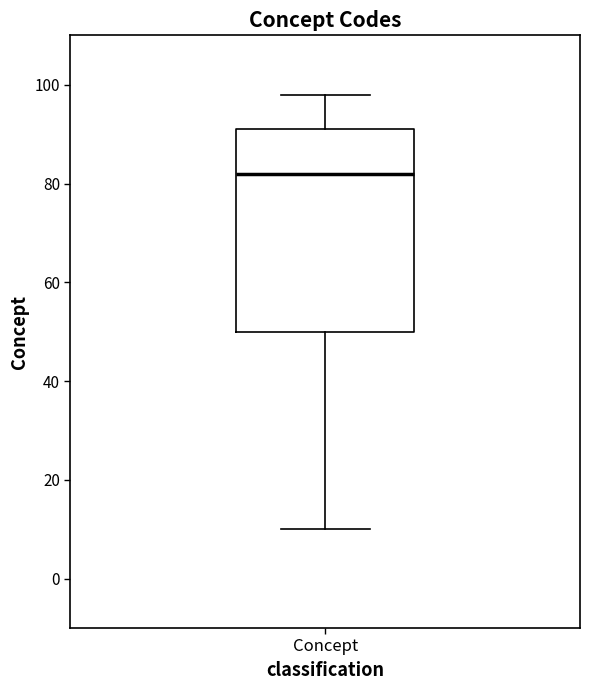

Where is the lower edge of the box for Concept on the y-axis? The values are not printed on the chart, so give them approximately, as read against the axis.

50